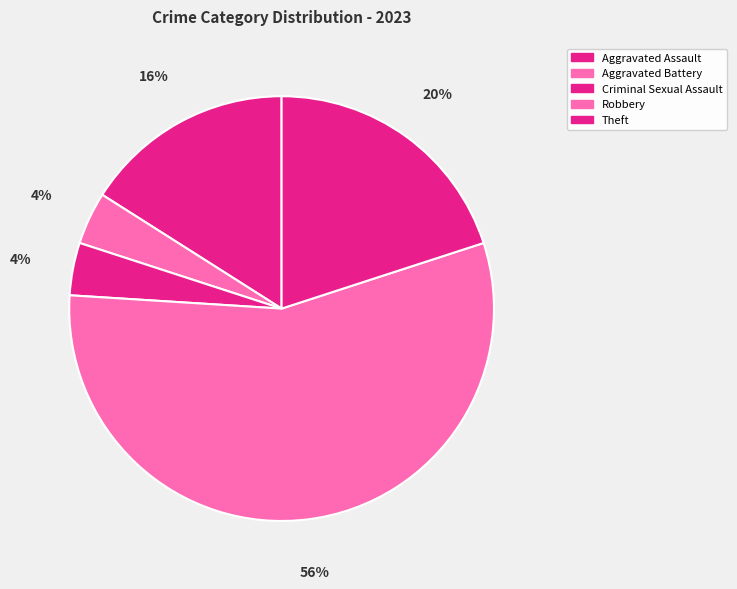

How many slices are in this pie chart?

5